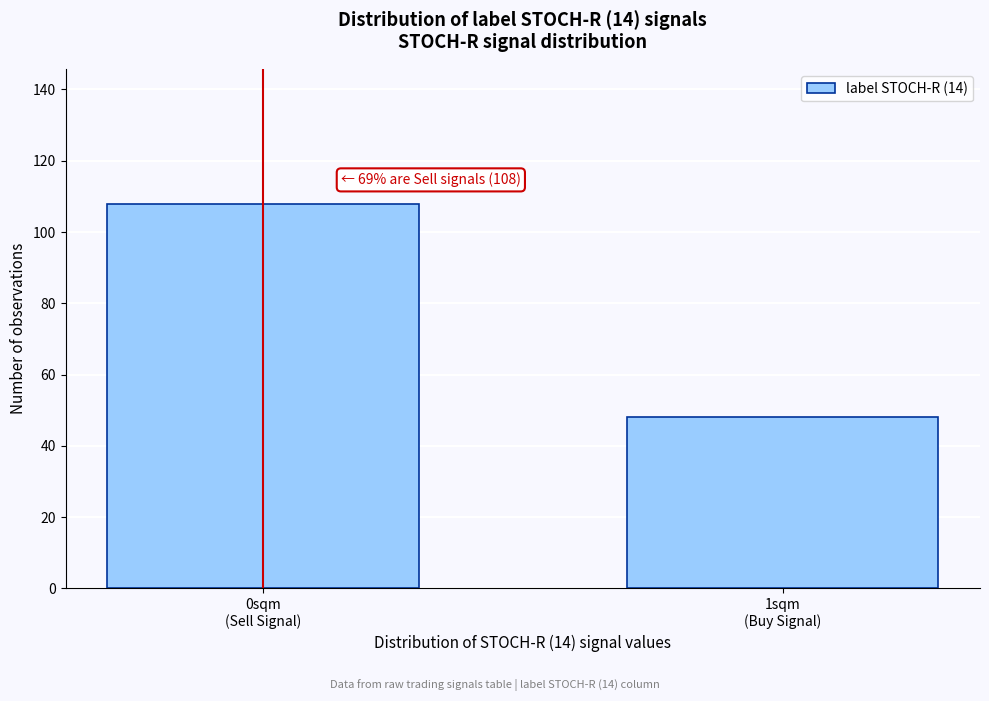

Reading right to left, what are all the values shown in this chart?

48	108